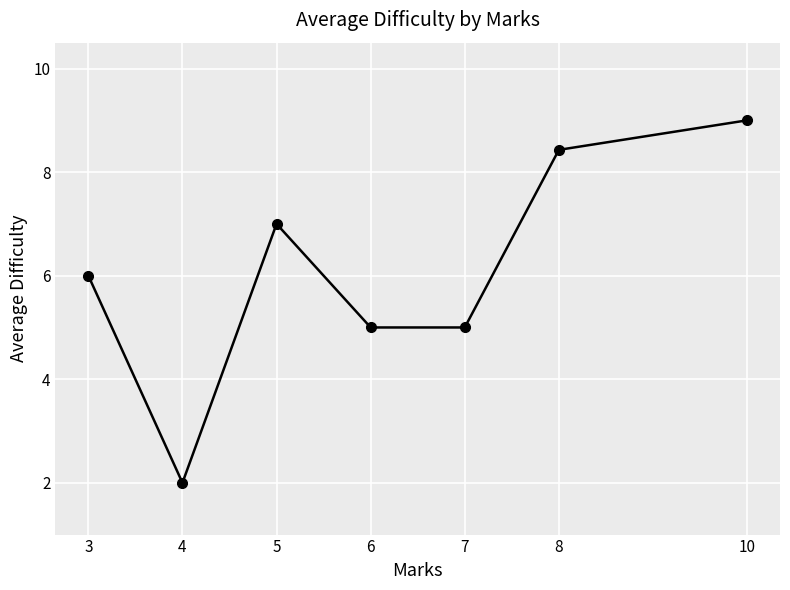

How many series are shown in this chart?

1